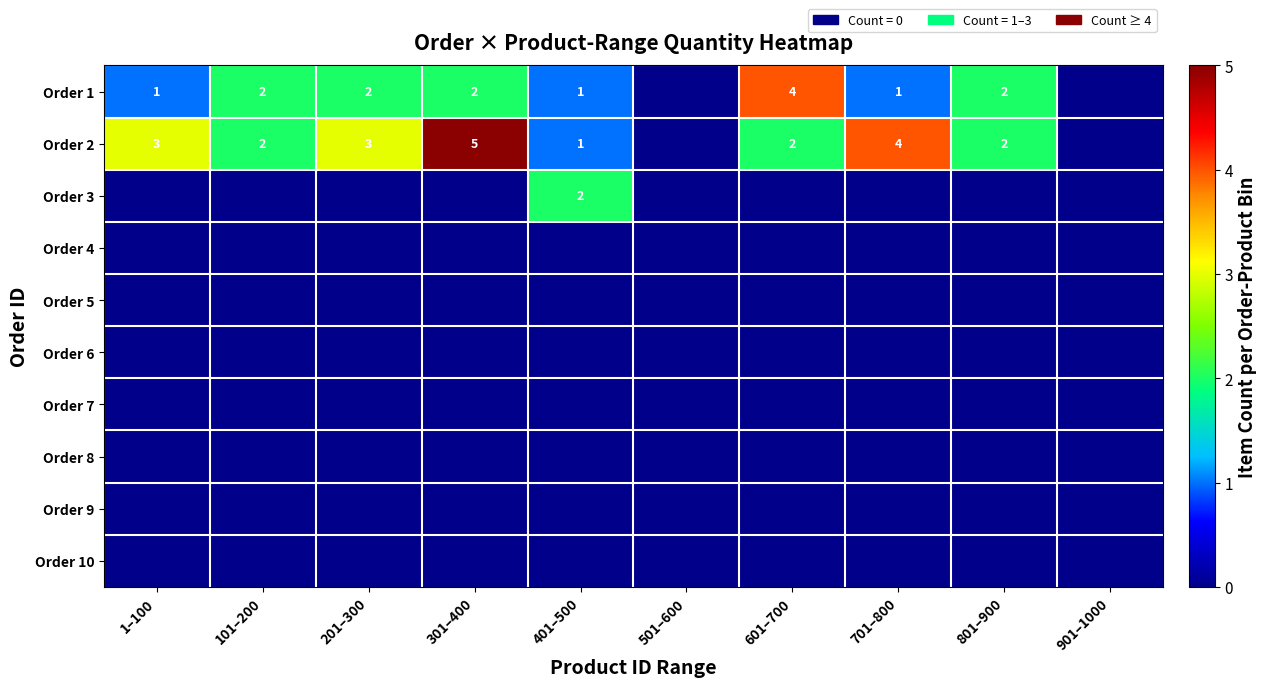

Rank the categories by Order 1 value from highest to lowest.

601–700, 101–200, 201–300, 301–400, 801–900, 1–100, 401–500, 701–800, 501–600, 901–1000